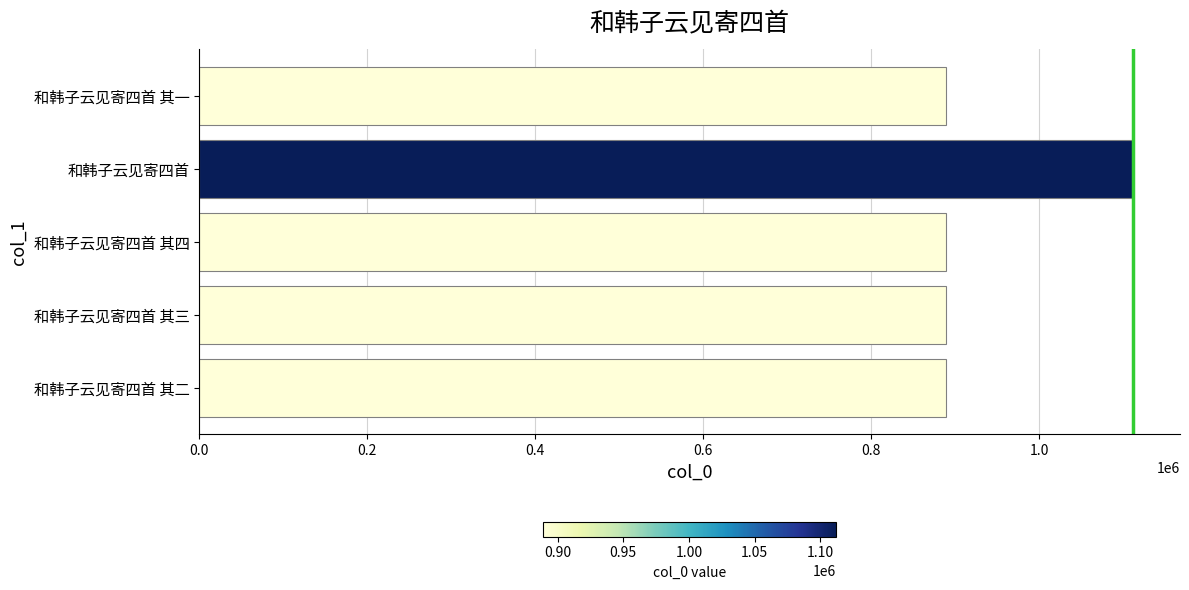

True or false: the data shows 463621 at 和韩子云见寄四首 其三.

False